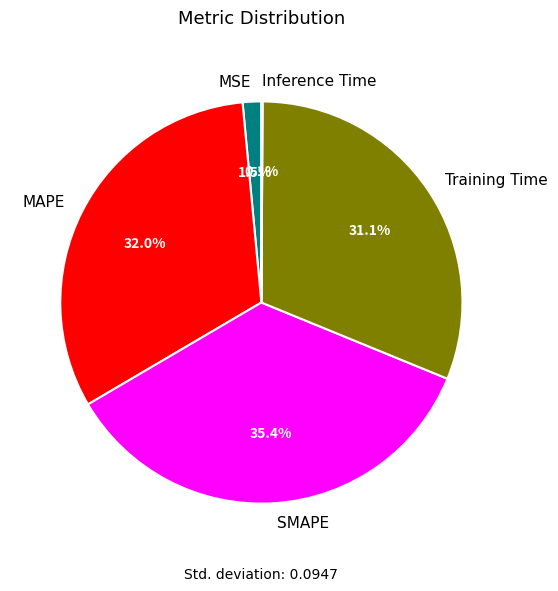

Is there any slice that represents more than half of the pie?

No